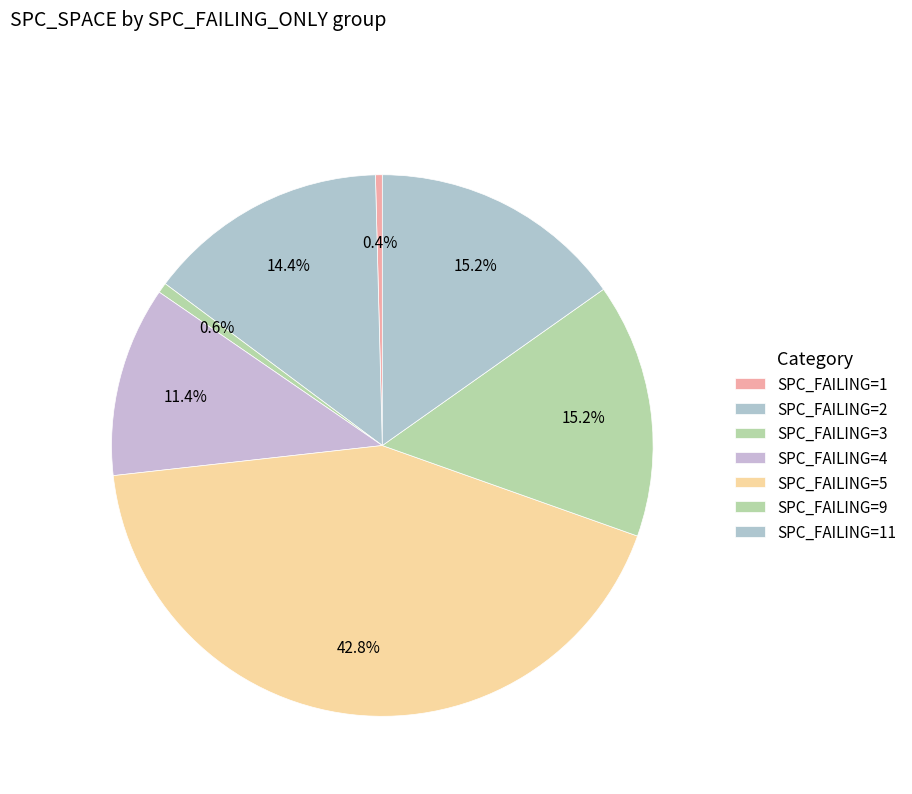

How many segments does this pie chart have?

7